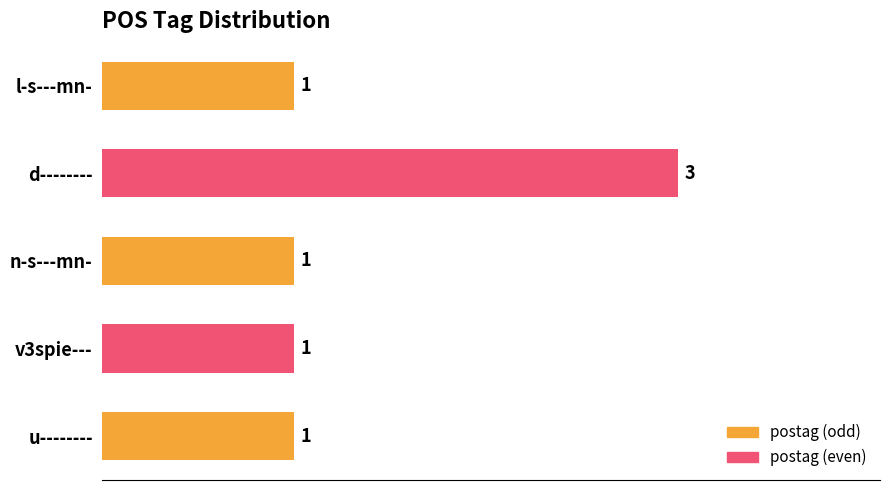

What is the label of the 5th bar from the top?

u--------